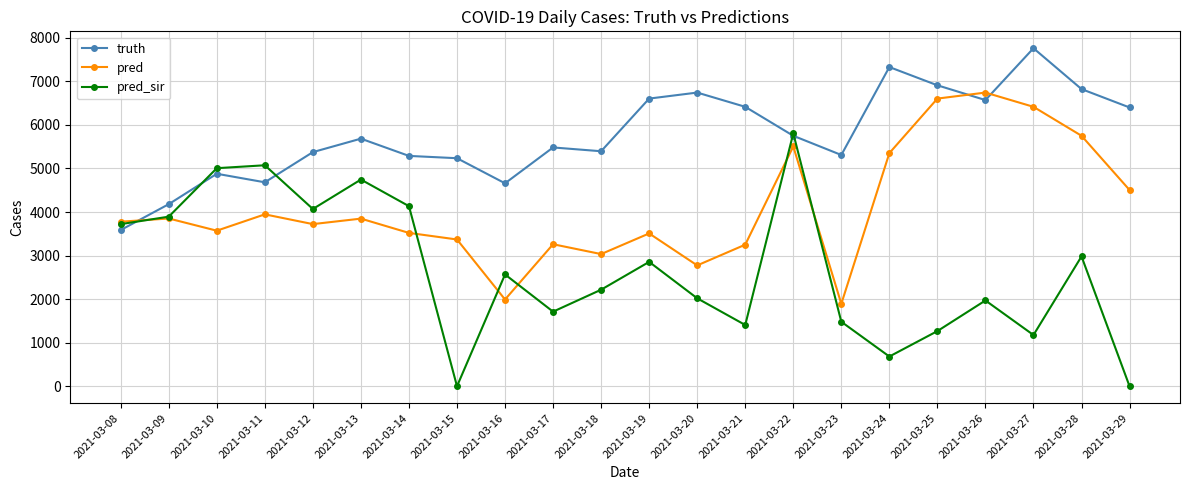

What is the difference between the second highest and minimum values in the pred_sir series?

5074.0